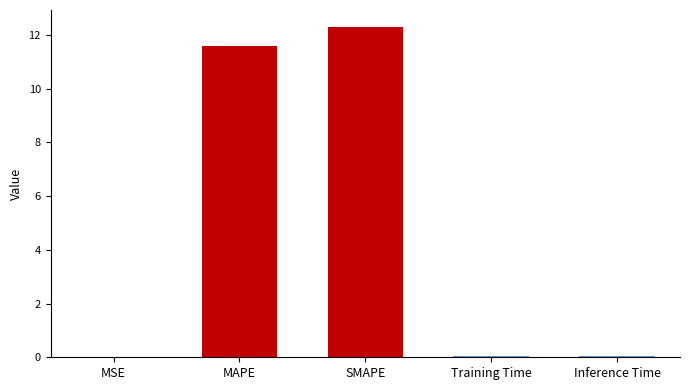

What value does the data have at MAPE?

11.6